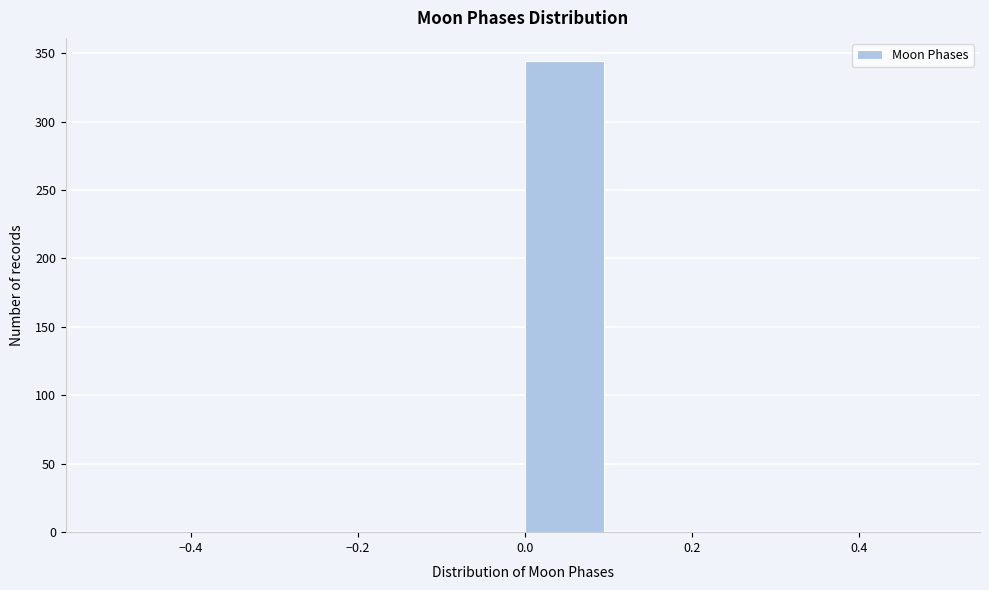

How tall is the bar that spans 0.0 to 0.1 on the x-axis? The values are not printed on the chart, so give them approximately, as read against the axis.

345